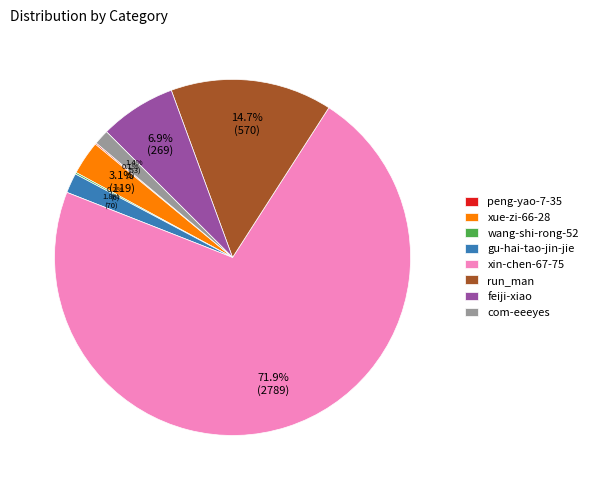

Does xin-chen-67-75 represent more than half of the total?

Yes